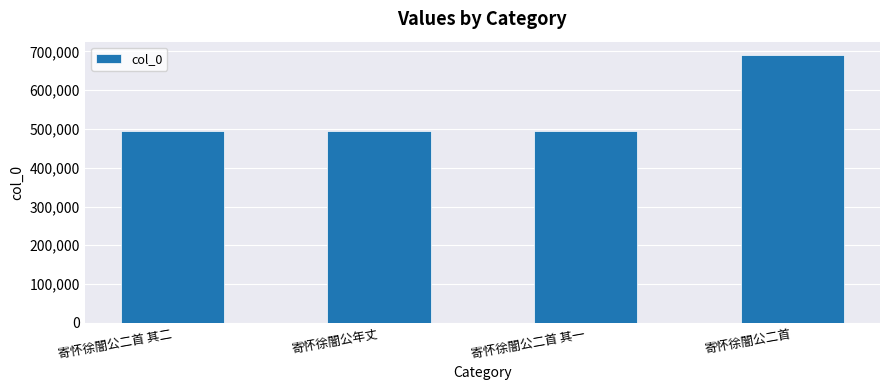

Which label corresponds to the largest value in the chart?

寄怀徐闇公二首